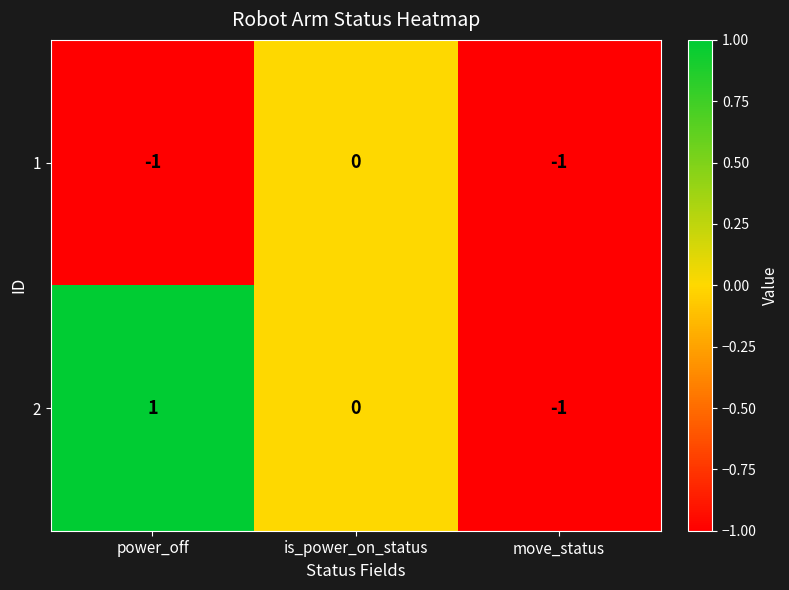

Reading left to right, list all the values displayed in this chart.

1: -1	0	-1
2: 1	0	-1